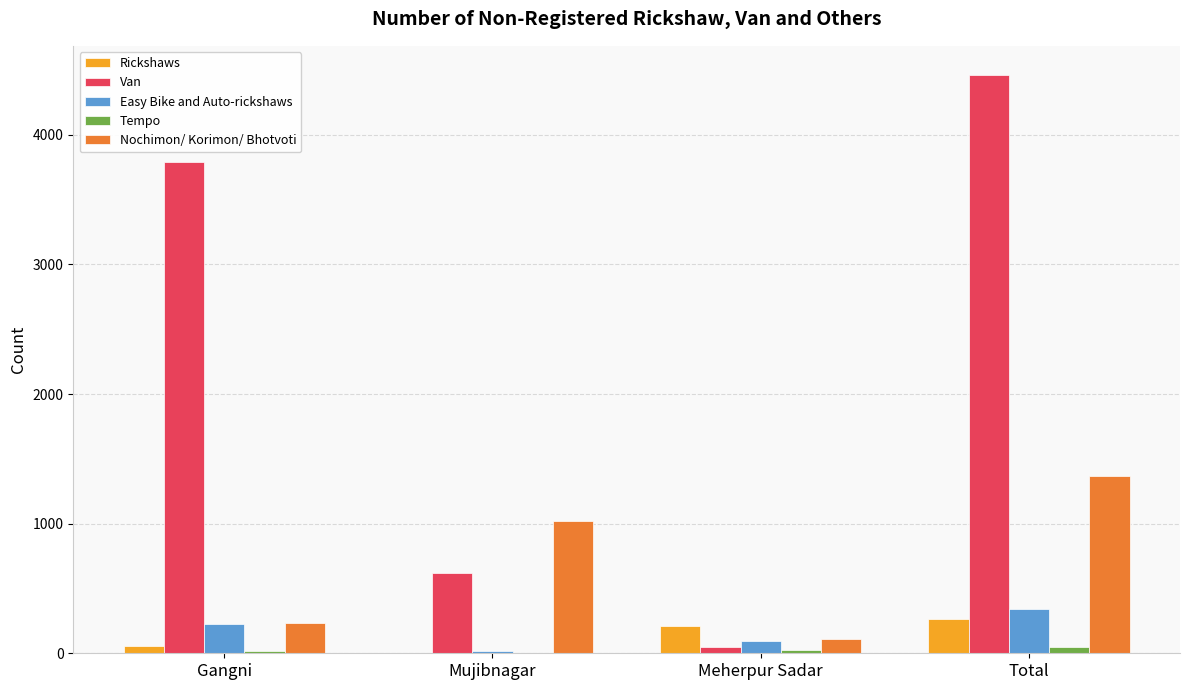

The Tempo series shows 29 at Meherpur Sadar. True or false?

True